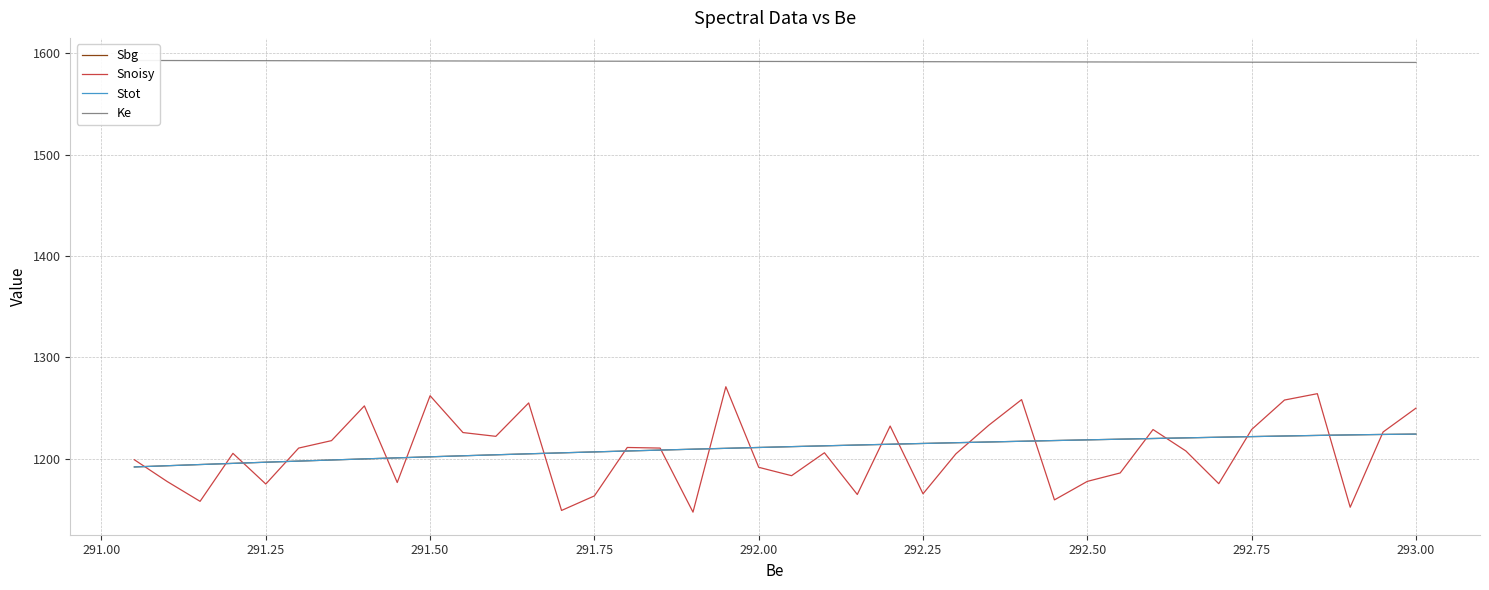

Is the value of Sbg at 26 greater than the value of Snoisy at 292.75?

No